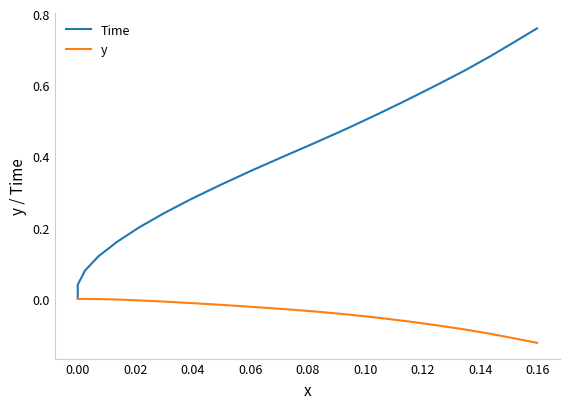

List the series in order of their overall mean, highest first.

Time, y